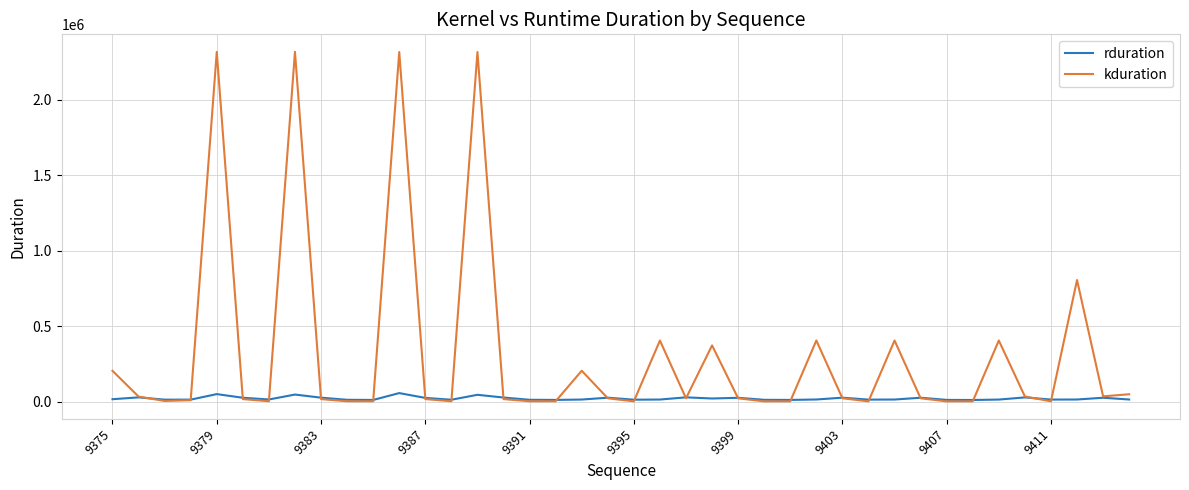

Which series has the largest total across all categories?

kduration